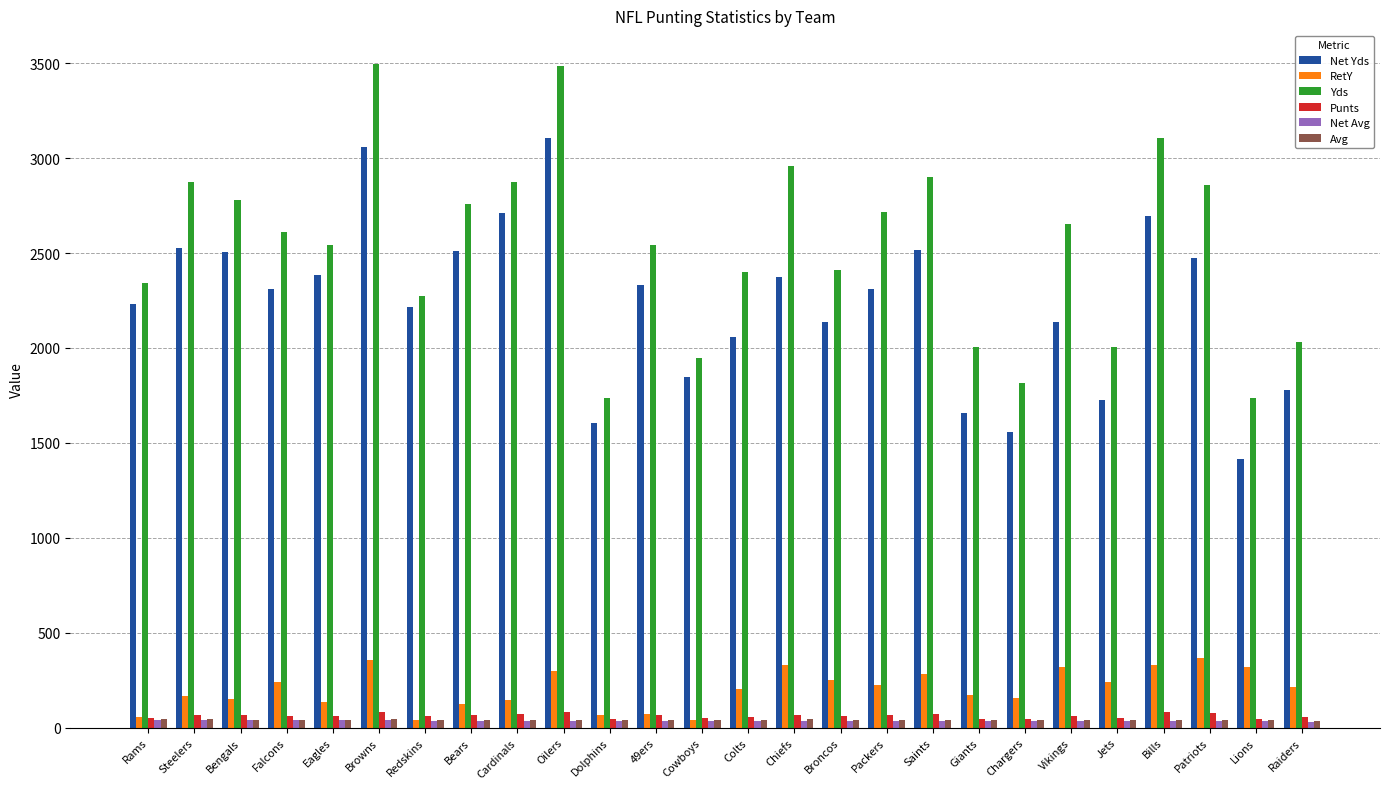

What is the sum of the Net Avg values at Raiders and Bills?

66.0